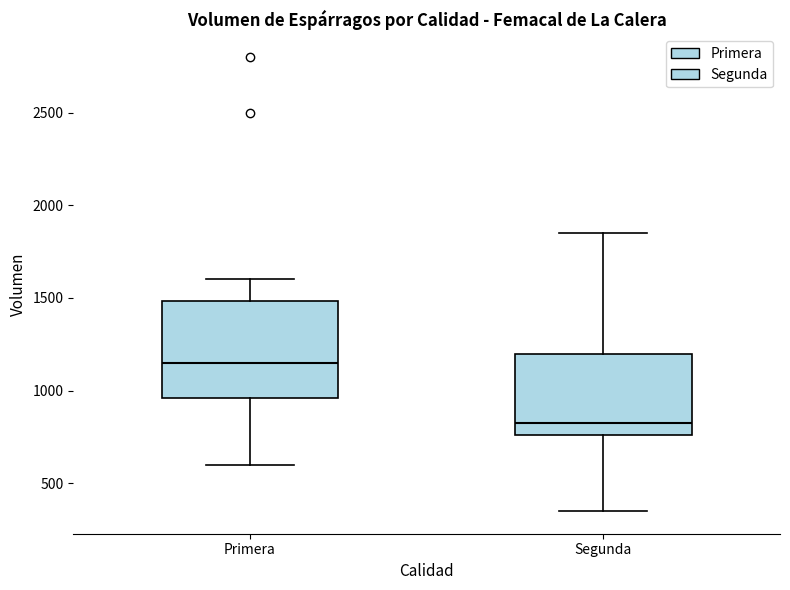

Comparing the boxes themselves (not the whiskers), which one is the tallest?

Primera